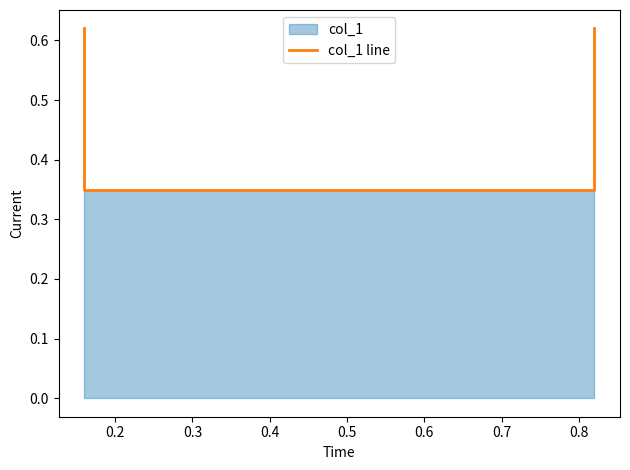

Which category has the lowest value across all series?

0.2